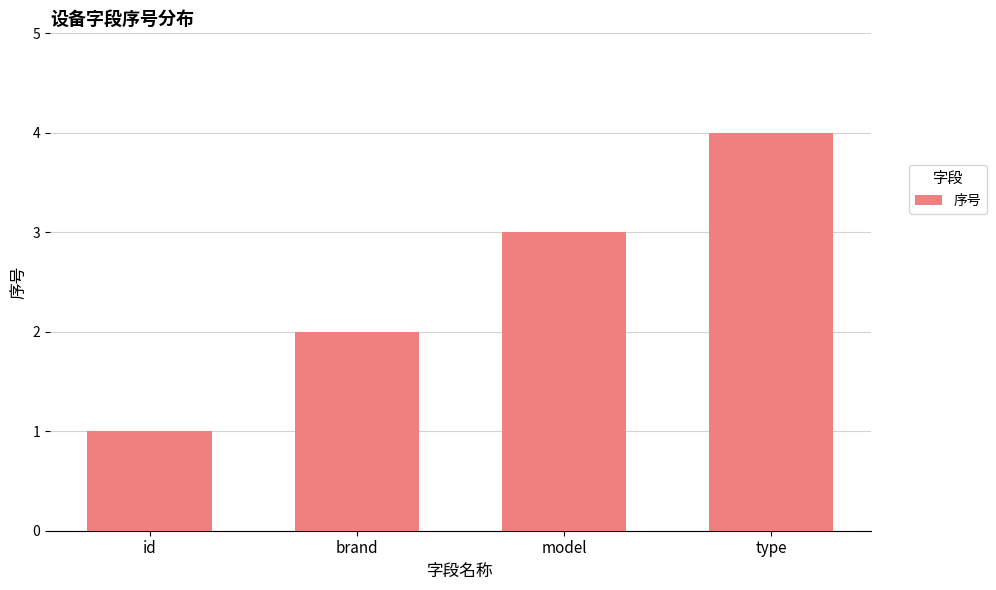

At which category does the chart reach its minimum across all series?

id